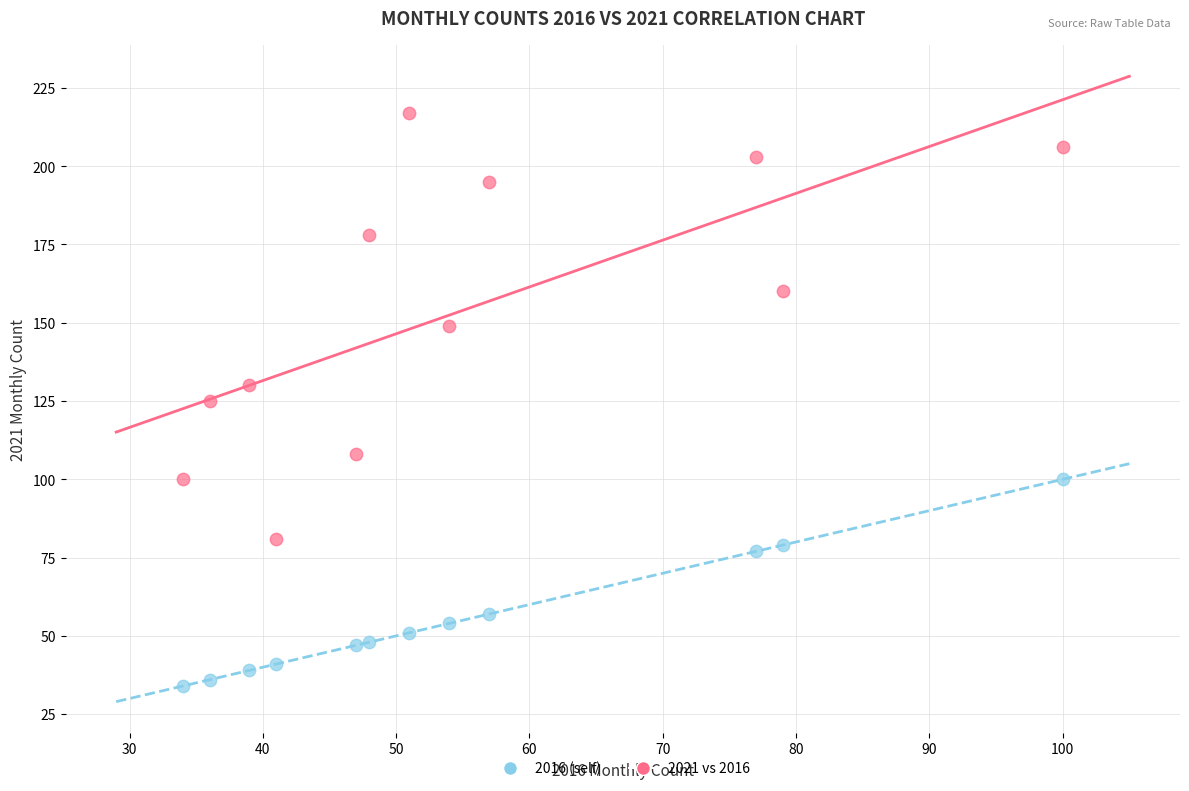

What are all the series names shown in the legend?

2016 (self), 2021 vs 2016